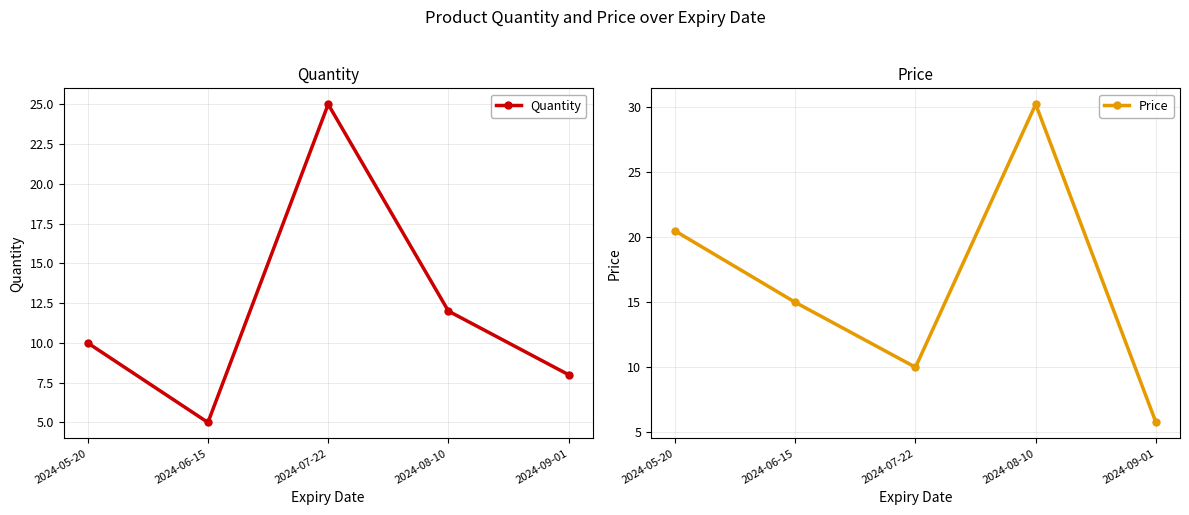

What are all the series names shown in the legend?

Quantity, Price